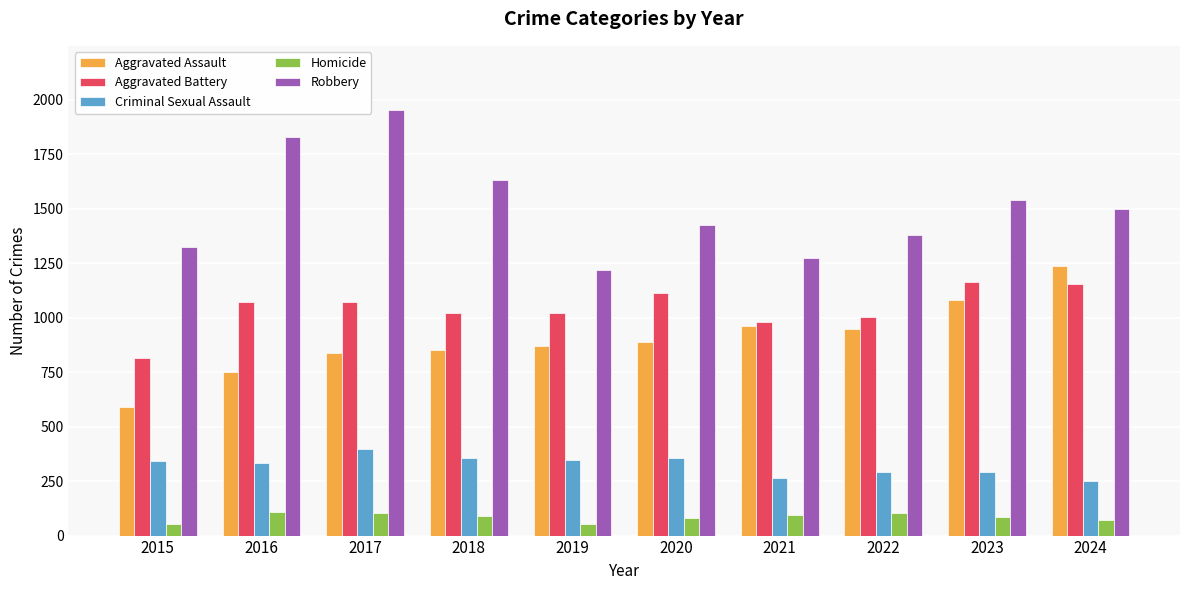

True or false: Homicide has a value of 51 at 2019.

True